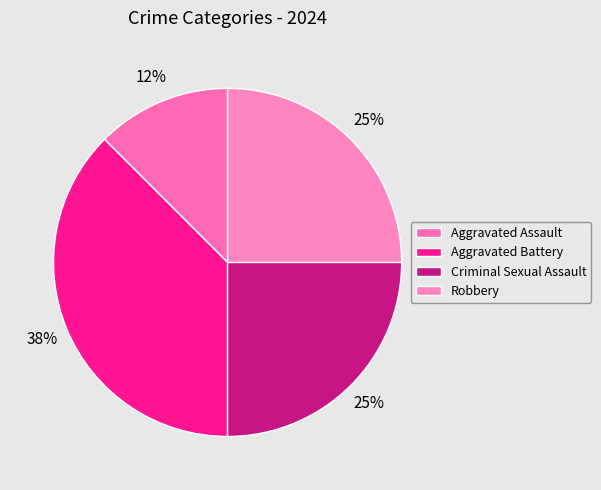

Rank the categories by value from highest to lowest.

Aggravated Battery, Criminal Sexual Assault, Robbery, Aggravated Assault